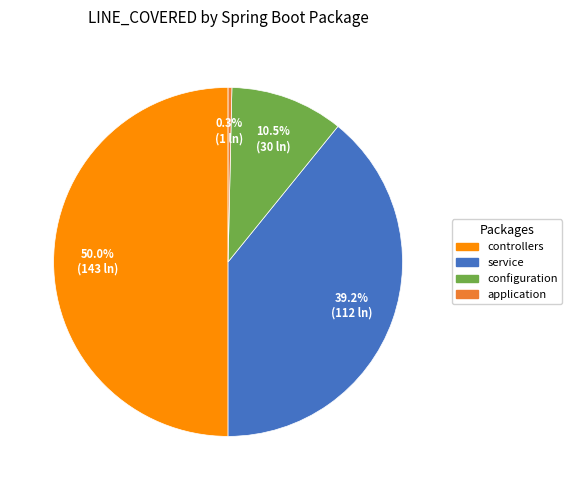

Count the number of slices in the pie.

4